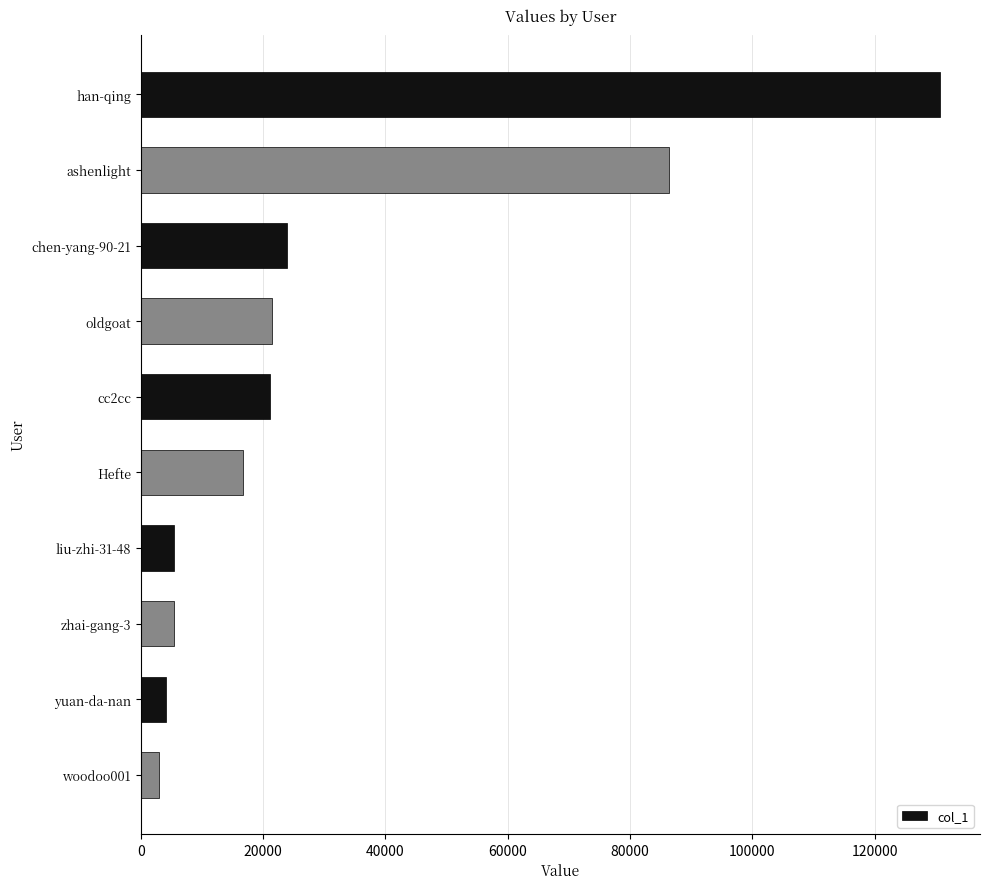

Count the number of categories in the chart.

10